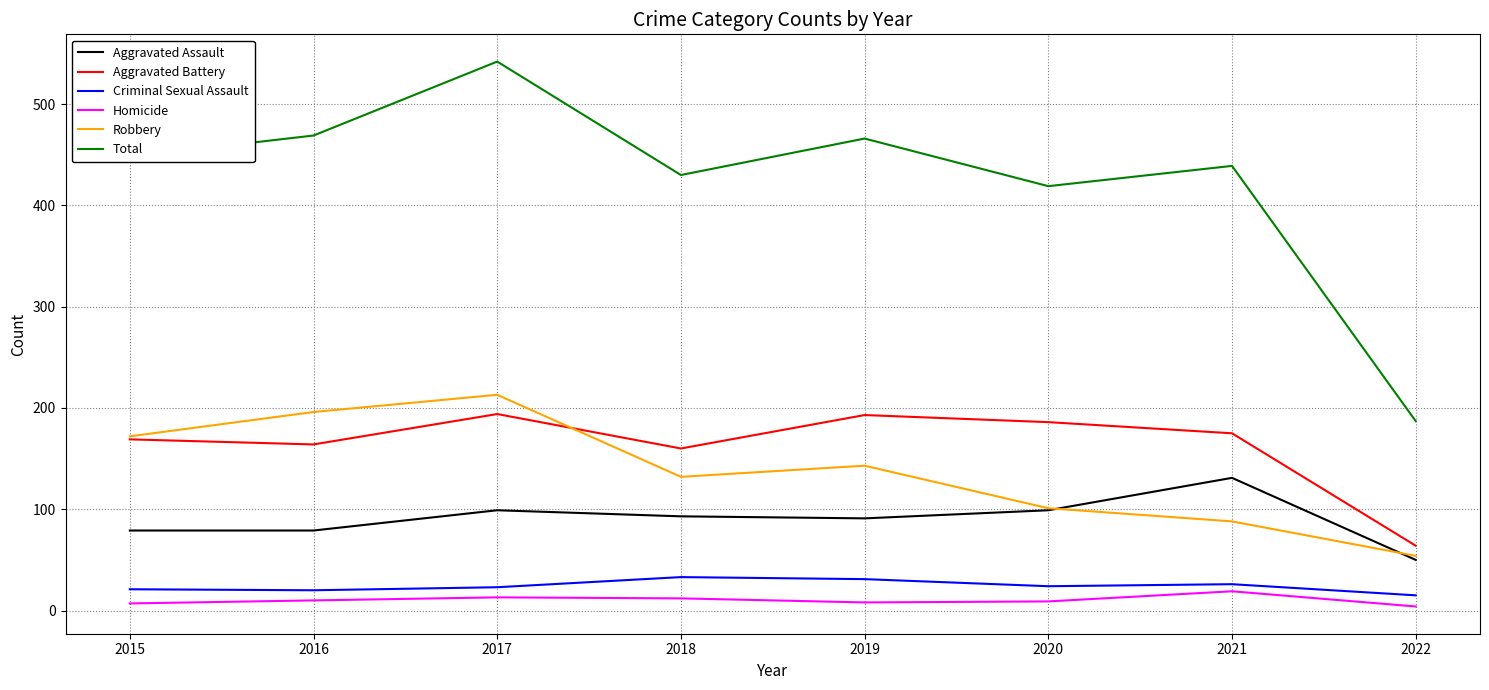

True or false: Criminal Sexual Assault and Total intersect in this chart.

False